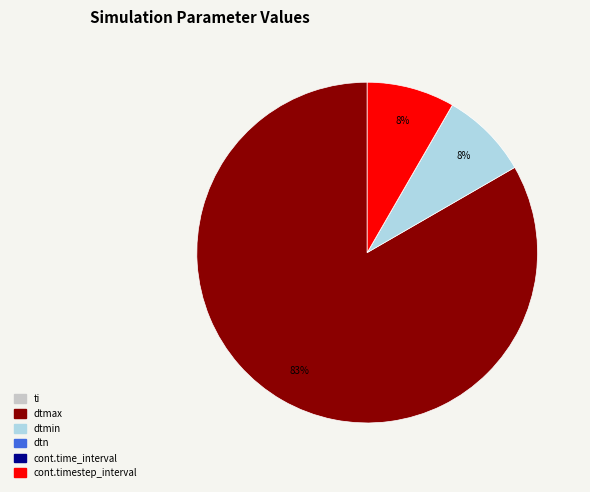

To the nearest percent, what percentage of the pie is dtmin?

8%